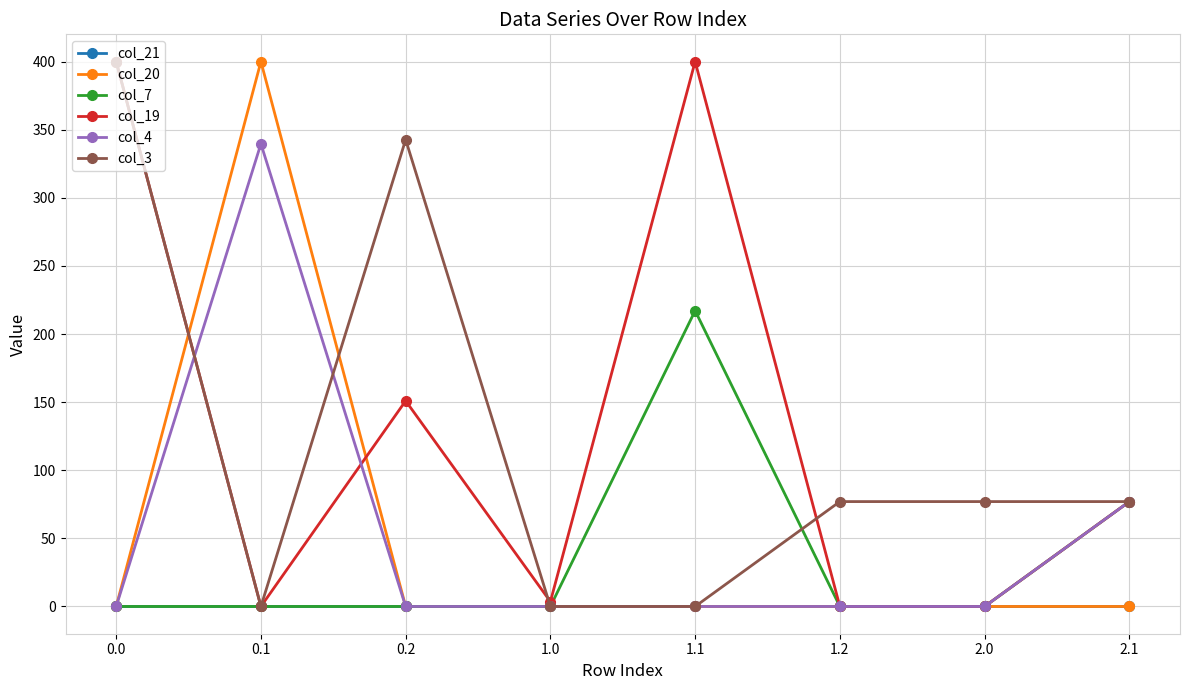

Is the value of col_19 at 0.0 greater than the value of col_20 at 1.0?

Yes